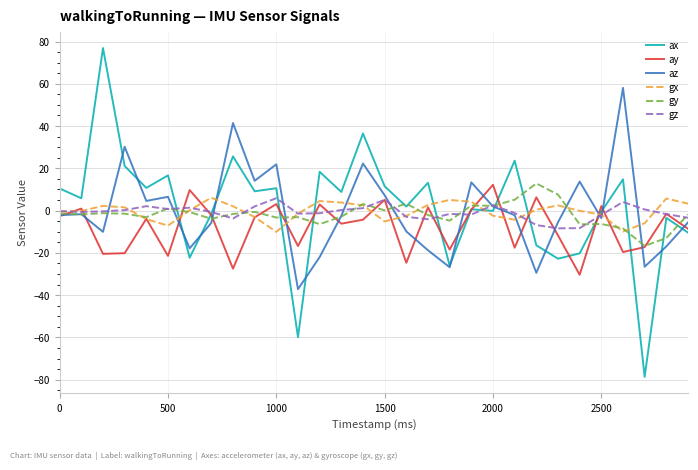

What is the maximum value for gz?

5.9